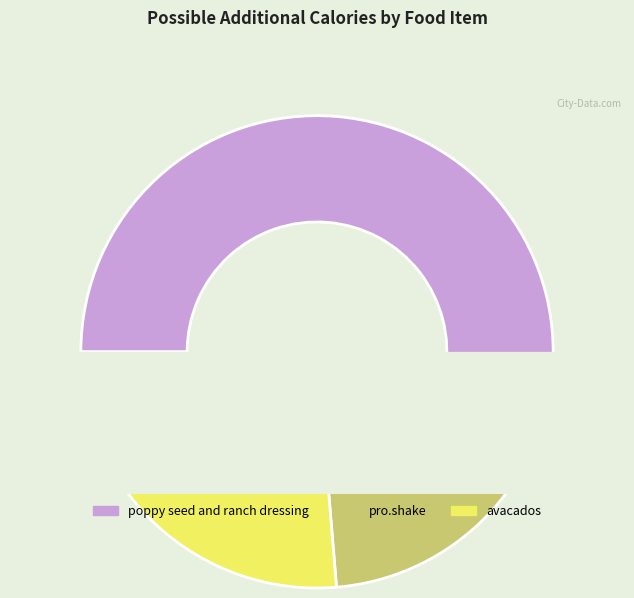

What percentage is the avacados slice, to the nearest percent?

26%